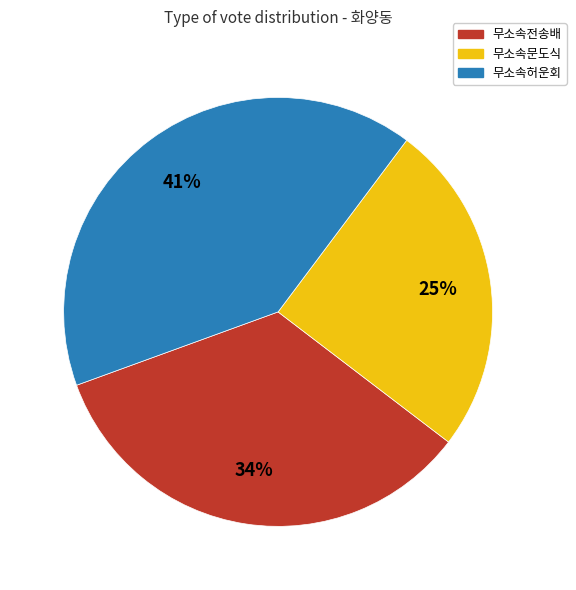

How many segments does this pie chart have?

3